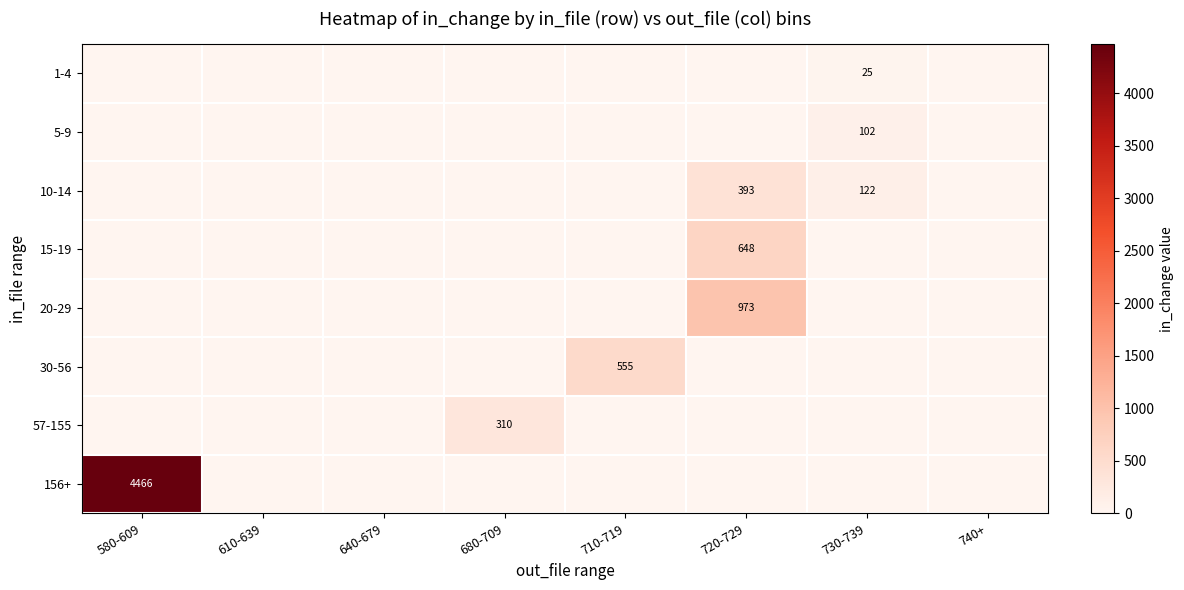

What is the greatest value displayed?

4466